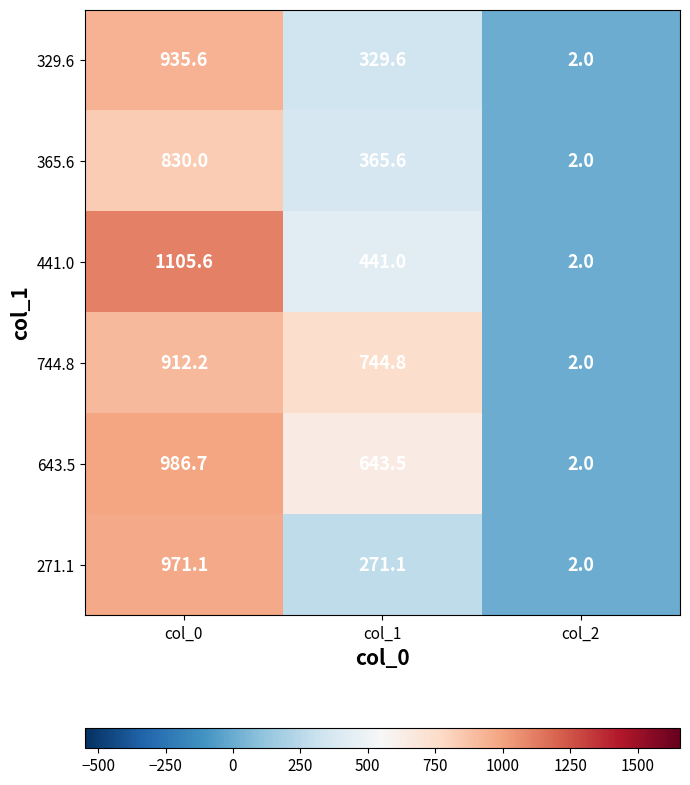

At how many categories does at least one series exceed 74?

2